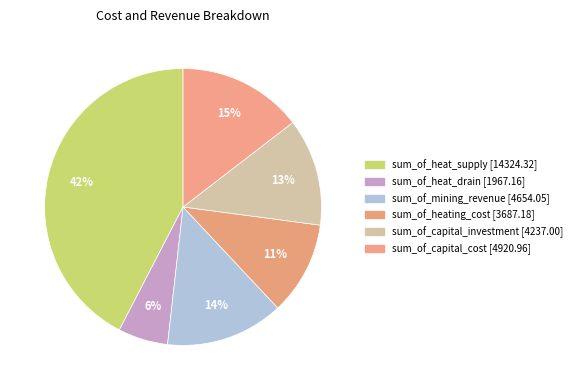

Is it true that sum_of_capital_investment is 13% of the pie?

True